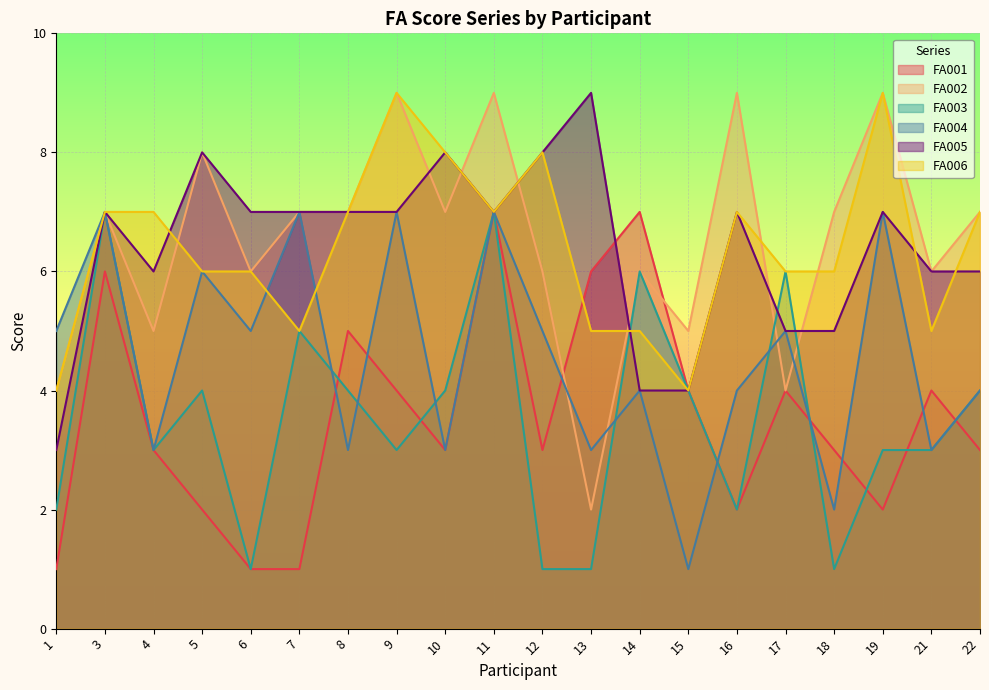

The FA006 series shows 6 at 10. True or false?

False